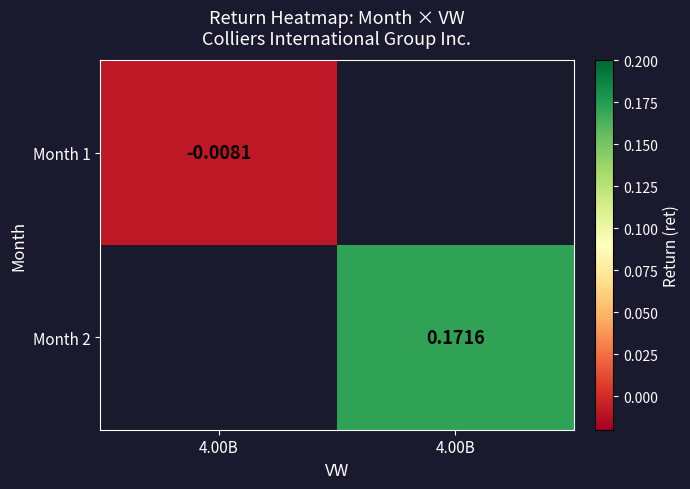

How many data points in Month 2 are above 0?

1